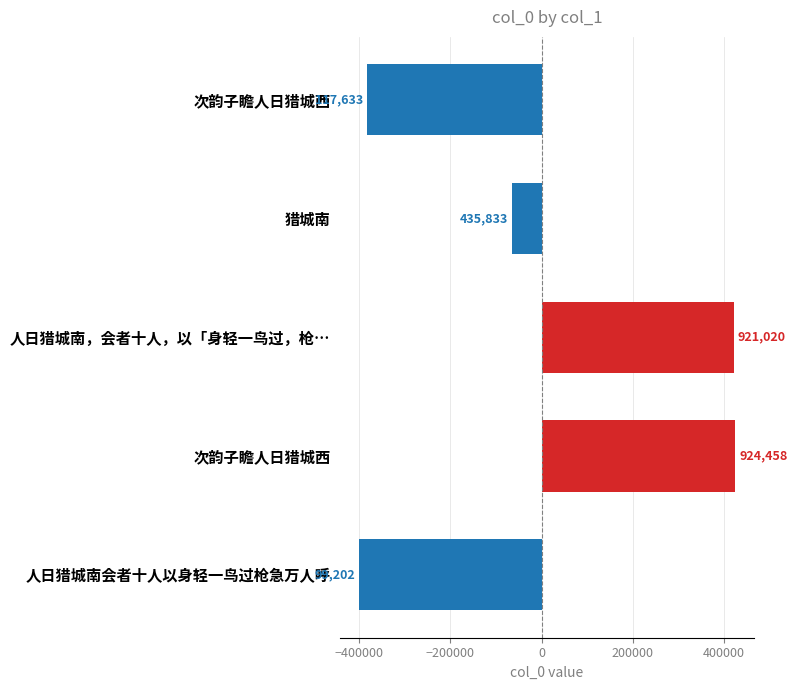

How many bars are there in total?

5